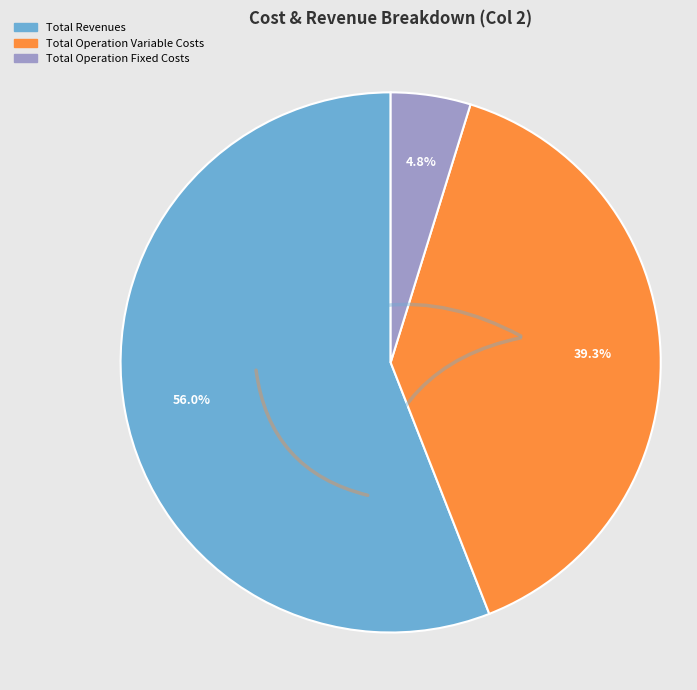

Does any single category account for the majority?

Yes